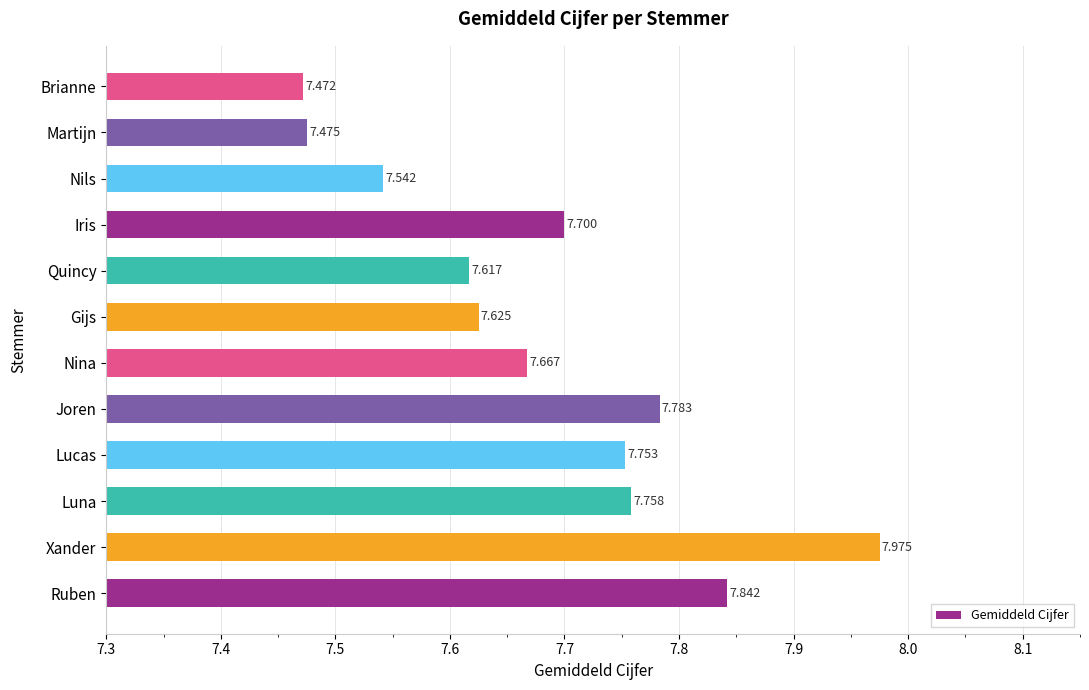

At which category does the chart reach its minimum across all series?

Brianne